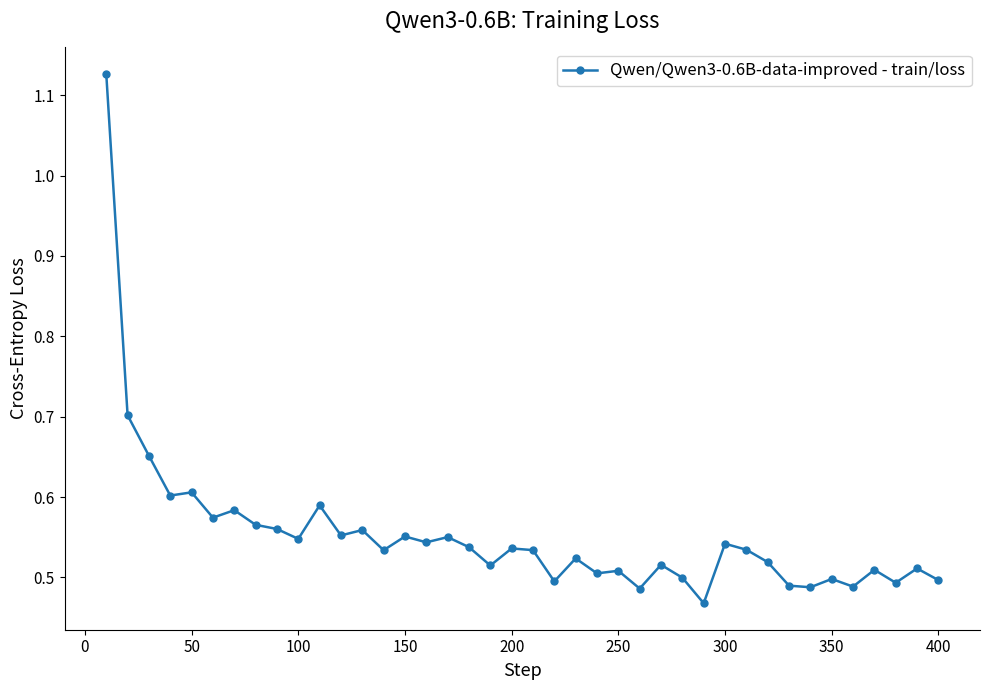

Count the values in the range 0 to 1.

39